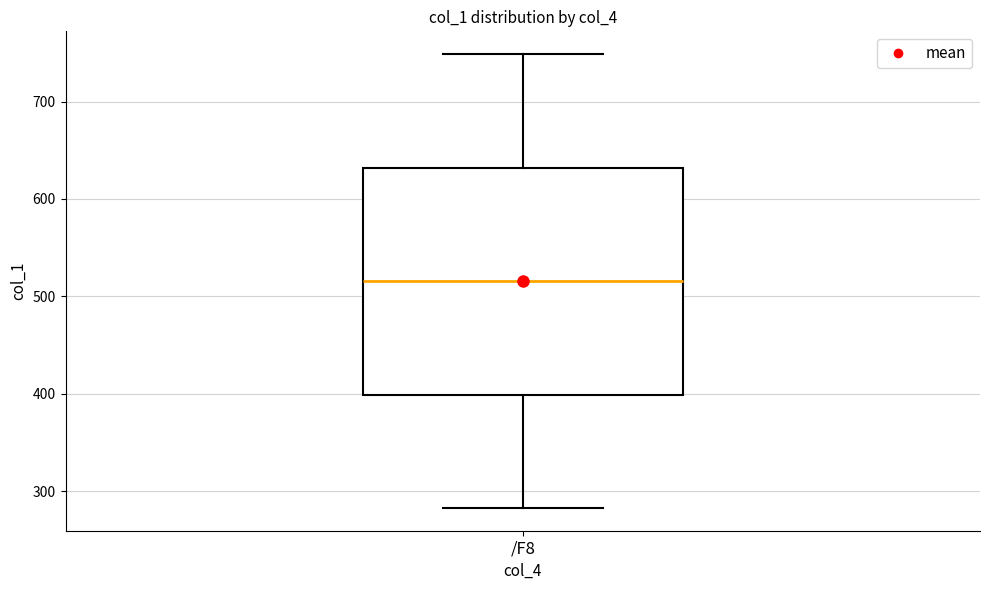

Where does the upper whisker of the box for /F8 end on the y-axis? The values are not printed on the chart, so give them approximately, as read against the axis.

750